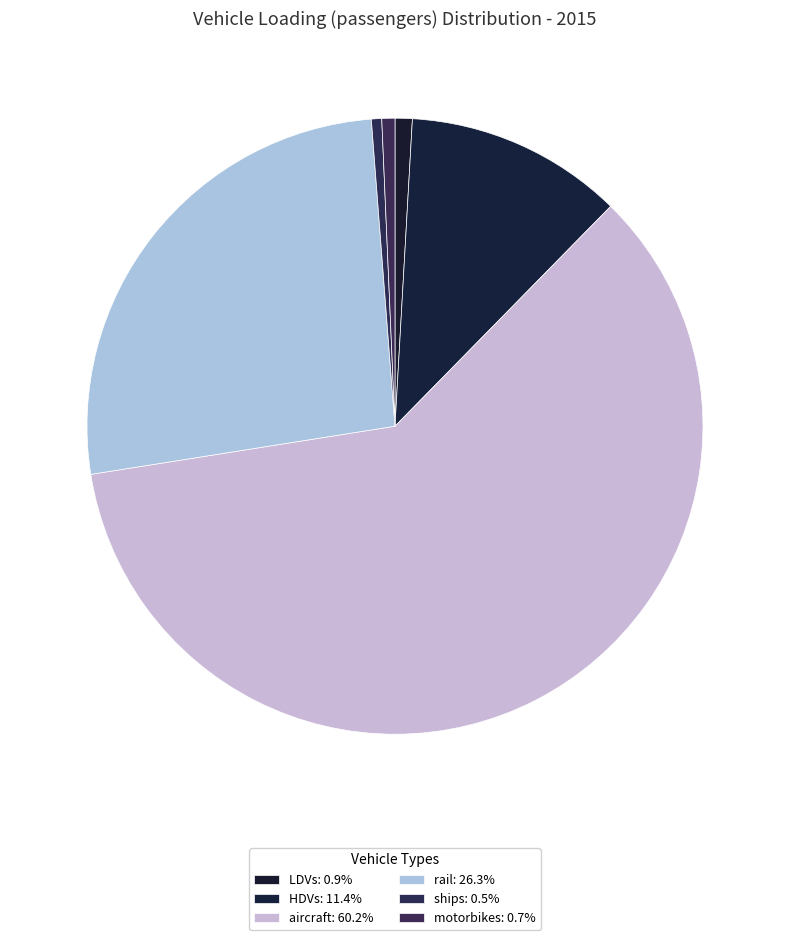

Approximately how many times larger is the value at HDVs compared to rail?

0.4